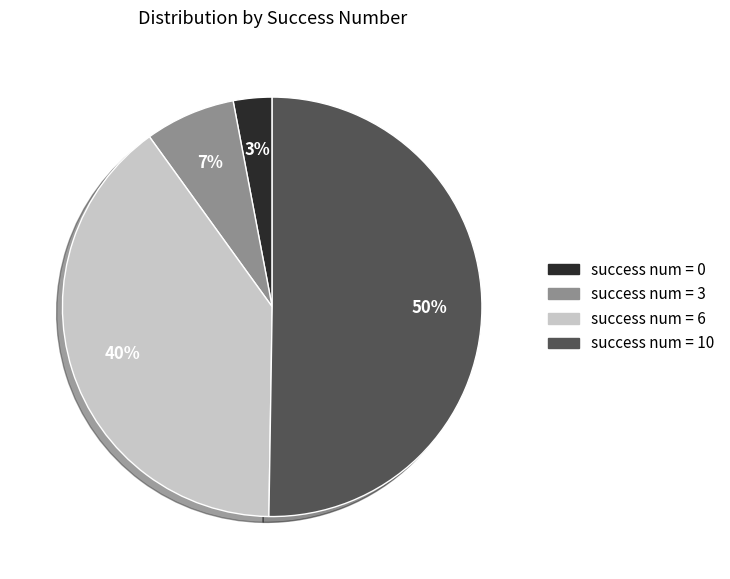

Rank the categories by value from lowest to highest.

success num = 0, success num = 3, success num = 6, success num = 10